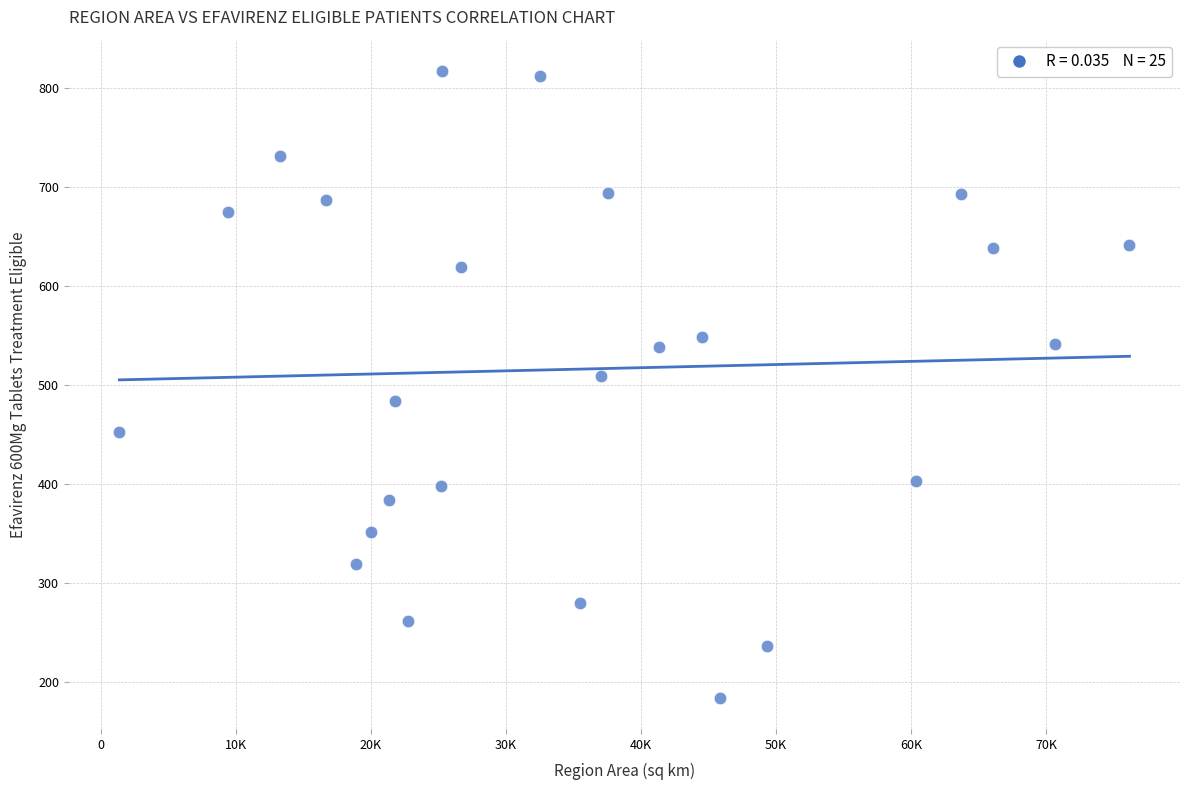

What is the range of Y values (max minus min)?

633